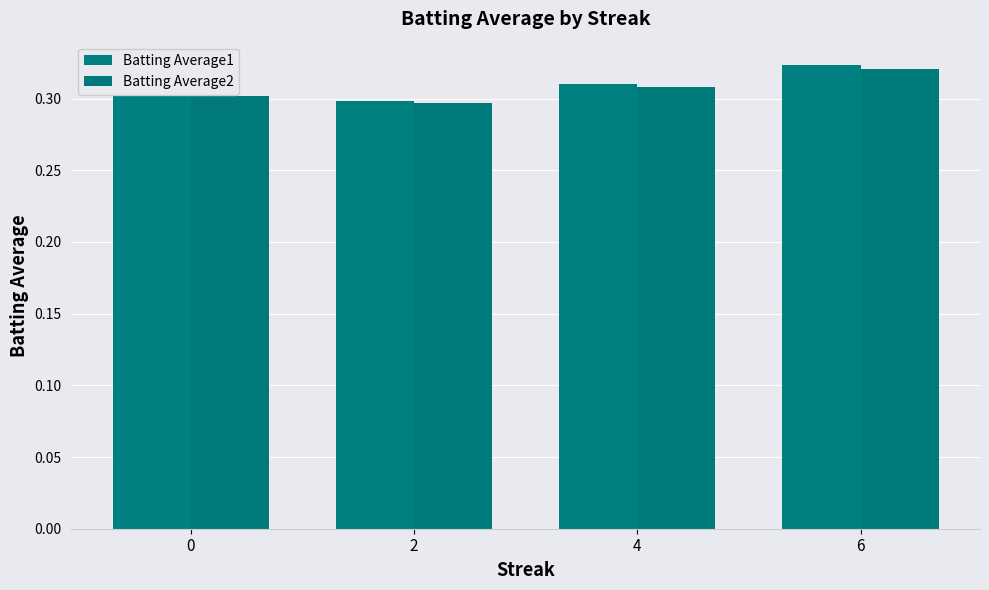

At which label does Batting Average2 reach its peak?

6